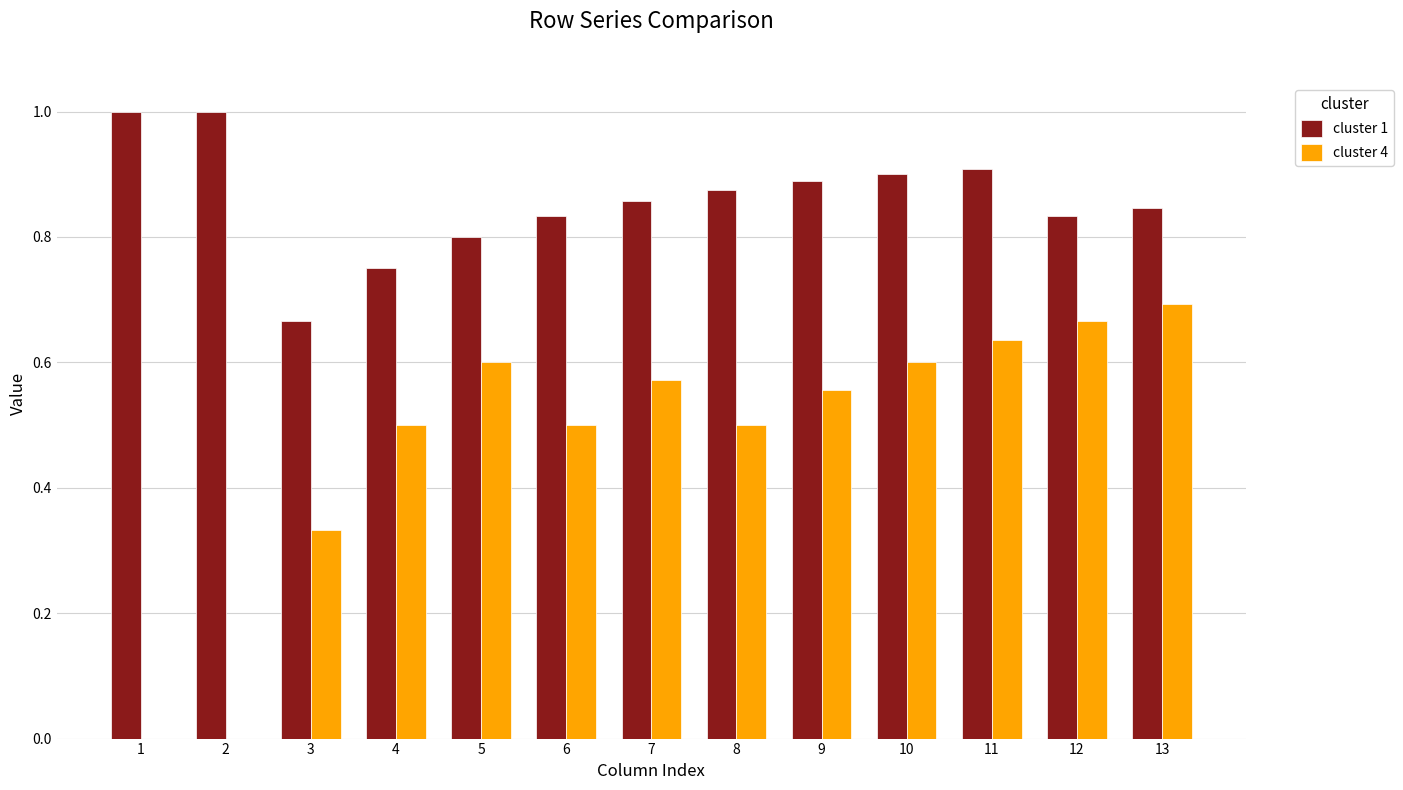

Between 1 and 13, which series saw the biggest shift?

cluster 4